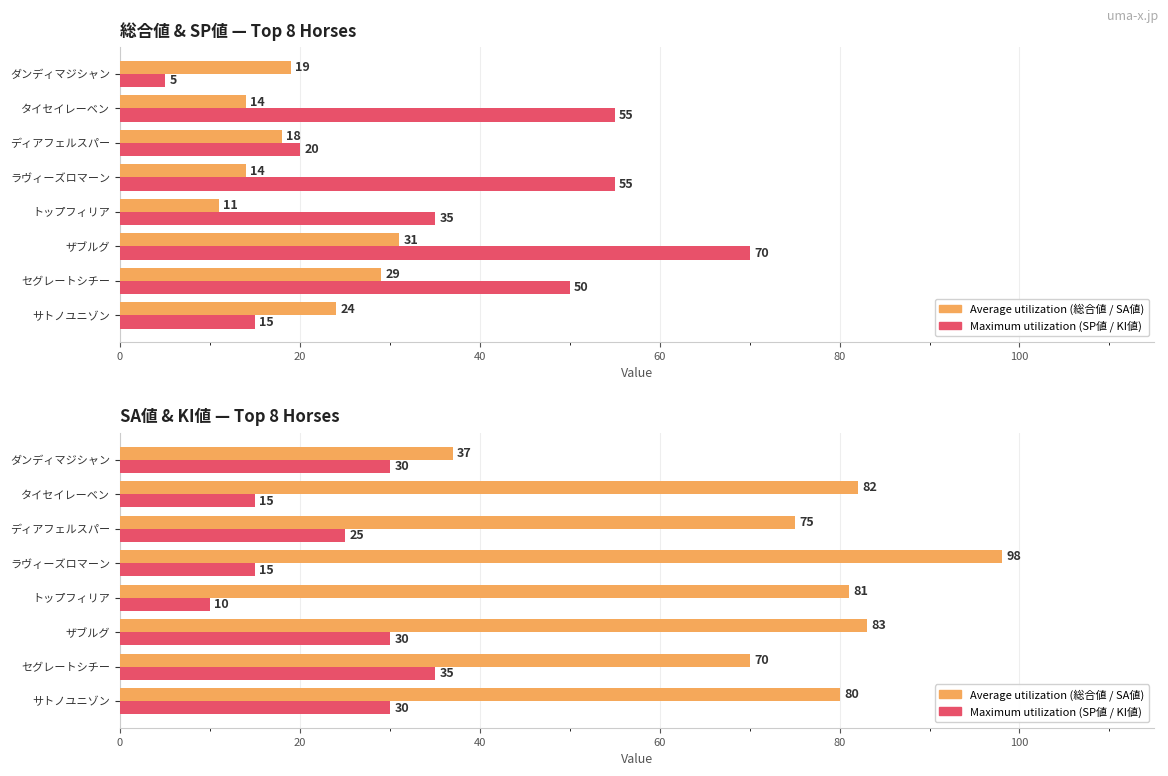

Is the value of Maximum utilization at ディアフェルスパー greater than the value of Average utilization at サトノユニゾン?

No